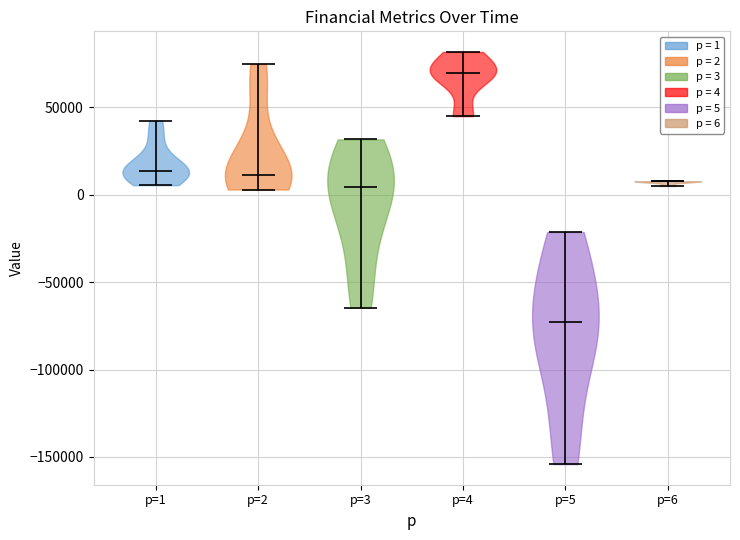

Reading left to right, read every violin against the y-axis: where its median line is, and the lowest and highest points it reaches. The values are not printed on the chart, so give them approximately, as read against the axis.

p=1: median line 15000, lowest point 5000, highest point 40000
p=2: median line 10000, lowest point 5000, highest point 75000
p=3: median line 5000, lowest point -65000, highest point 30000
p=4: median line 70000, lowest point 45000, highest point 80000
p=5: median line -75000, lowest point -155000, highest point -20000
p=6: median line 10000, lowest point 5000, highest point 10000